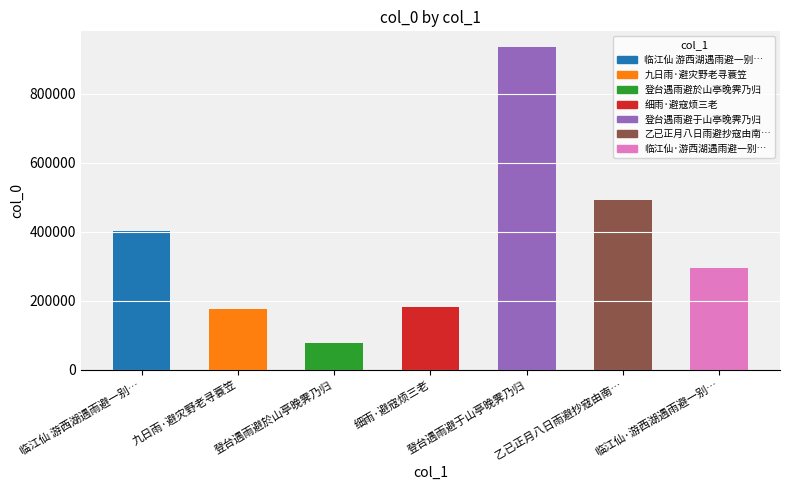

What is the change in value from 登台遇雨避於山亭晚霁乃归 to 临江仙·游西湖遇雨避一别…?

+216792